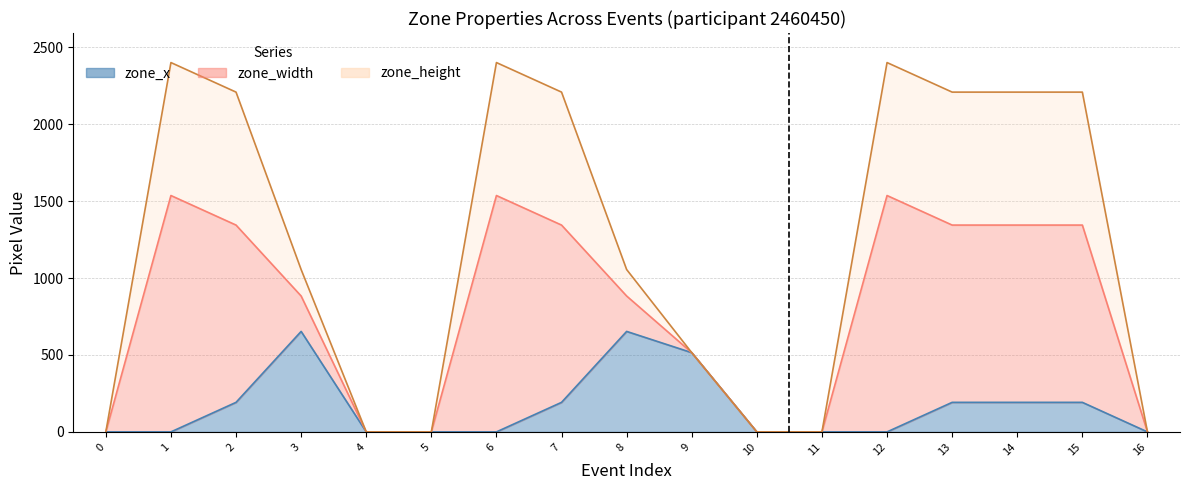

What are all the series names shown in the legend?

zone_x, zone_width, zone_height